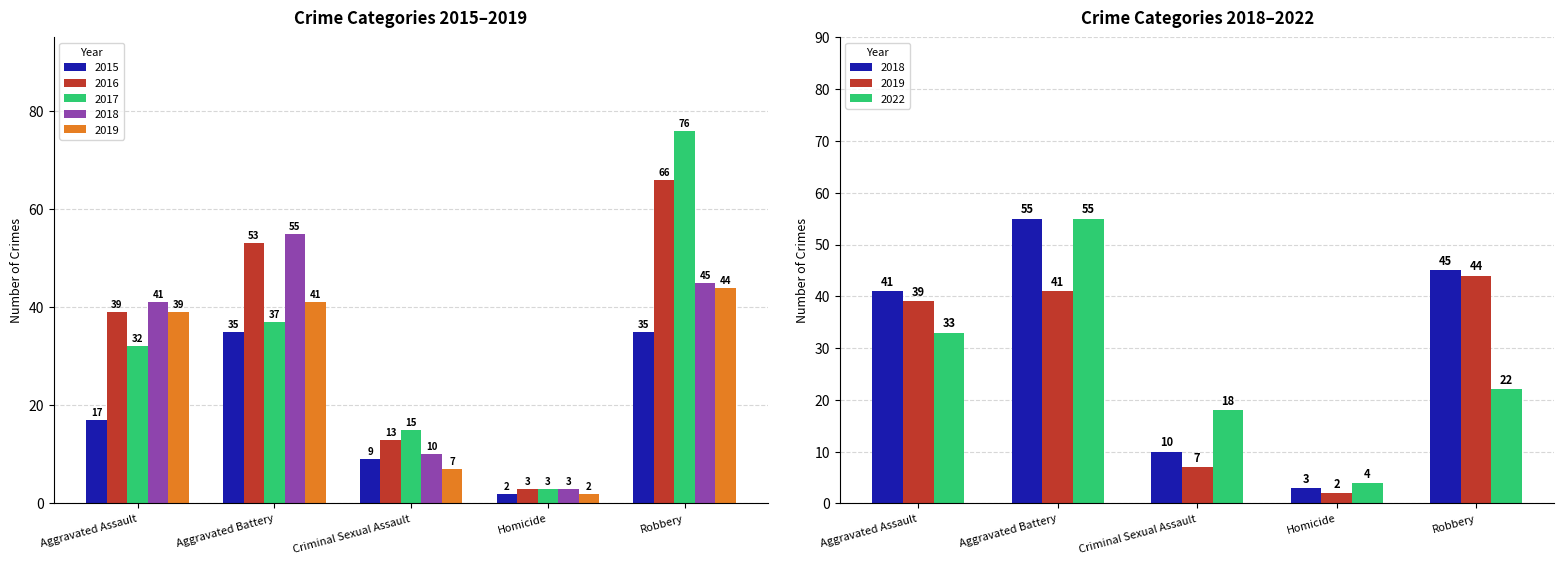

Which has a higher value, Aggravated Assault or Robbery?

Robbery